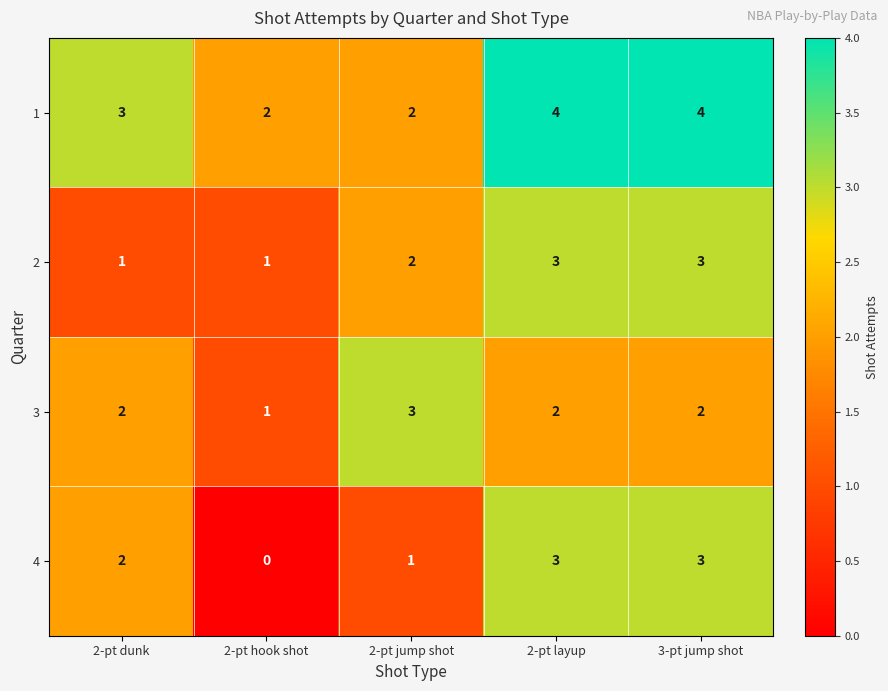

Which series has the largest range (max minus min)?

4